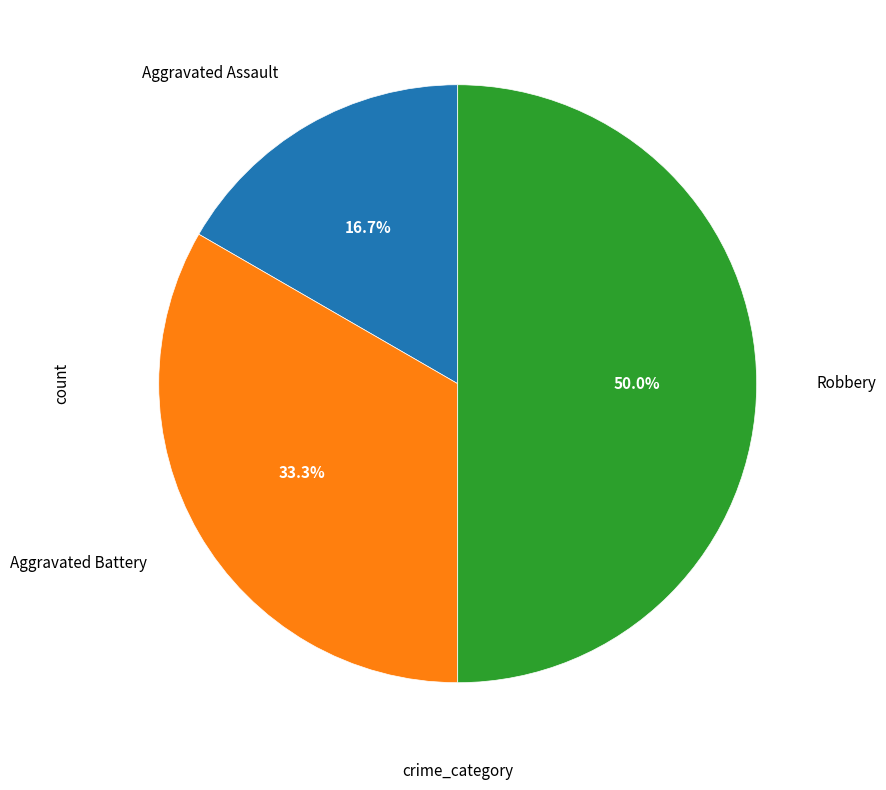

Is Aggravated Battery the majority of the pie?

No